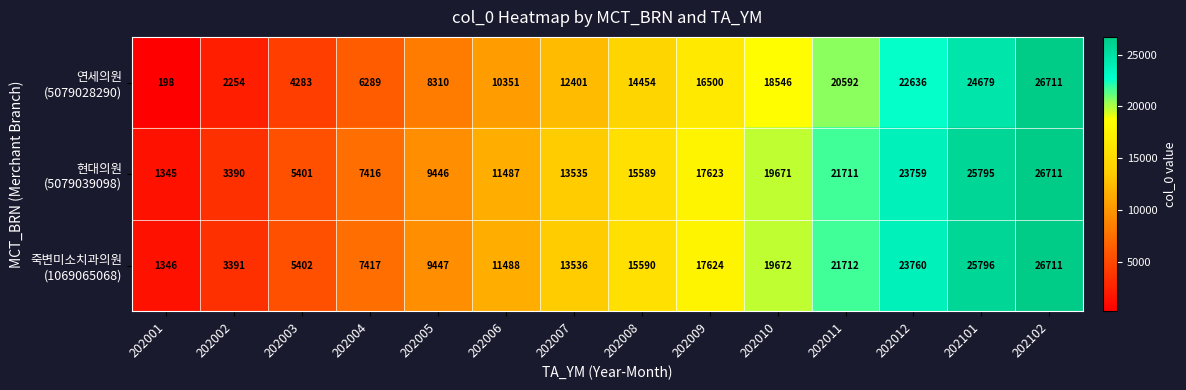

What is the difference between the highest and lowest values at 202011?

1120